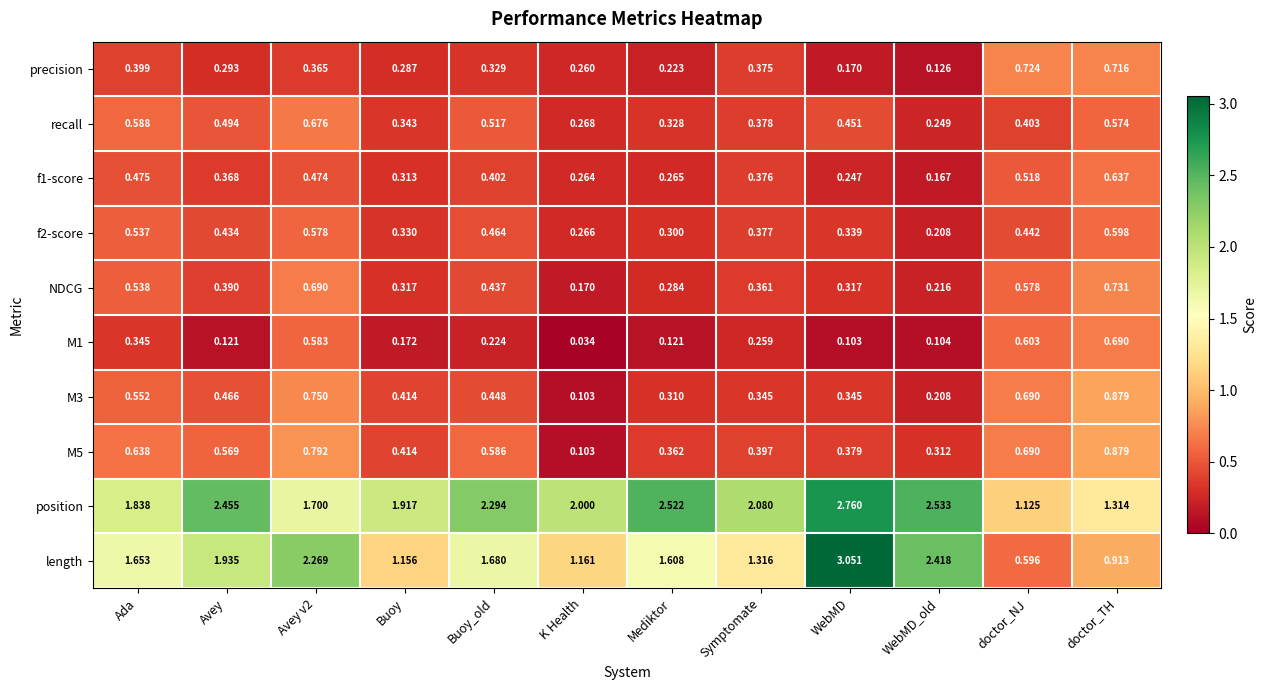

Which category has the highest value across all series?

WebMD